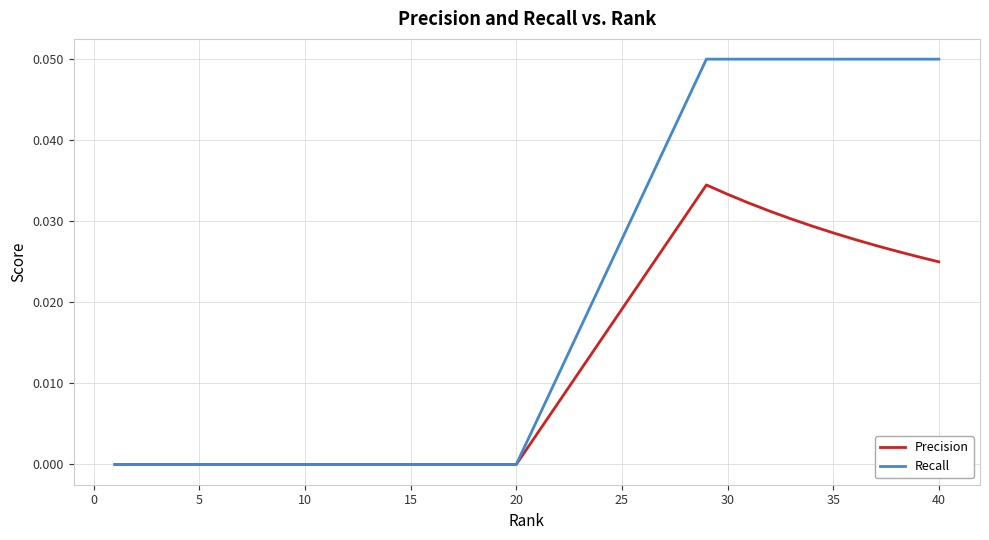

What are all the series names shown in the legend?

Precision, Recall